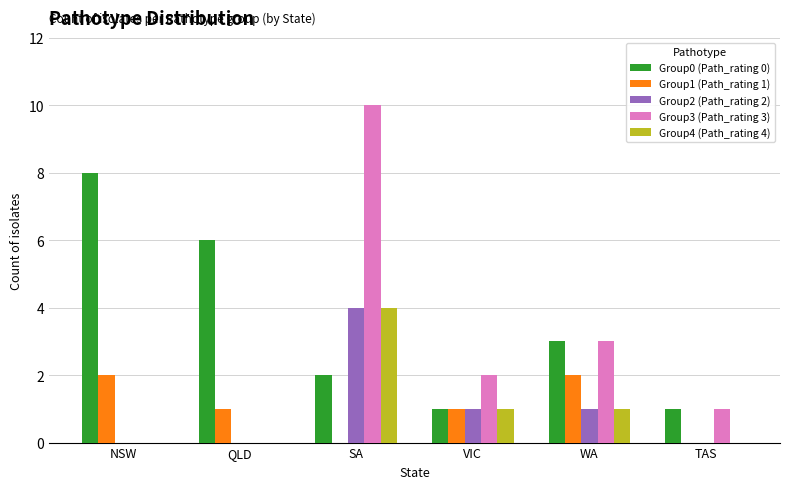

Reading left to right, list all the values displayed in this chart.

Group0 (Path_rating 0): 8	6	2	1	3	1
Group1 (Path_rating 1): 2	1	0	1	2	0
Group2 (Path_rating 2): 0	0	4	1	1	0
Group3 (Path_rating 3): 0	0	10	2	3	1
Group4 (Path_rating 4): 0	0	4	1	1	0